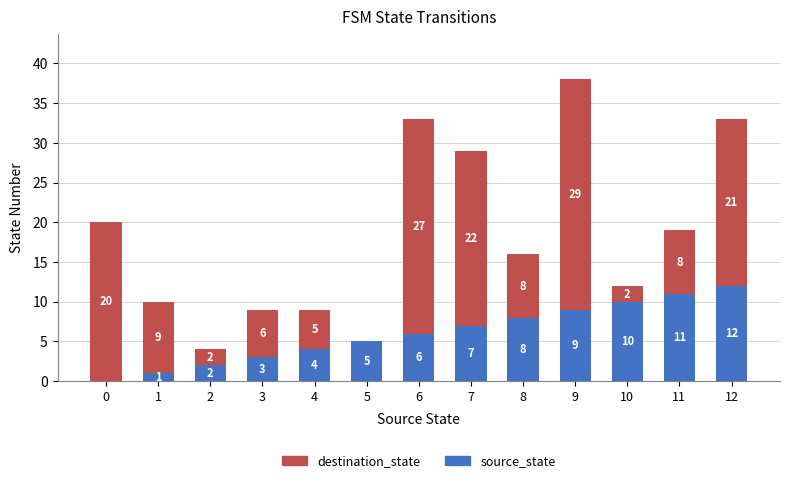

At which category is the sum across all series the highest?

9